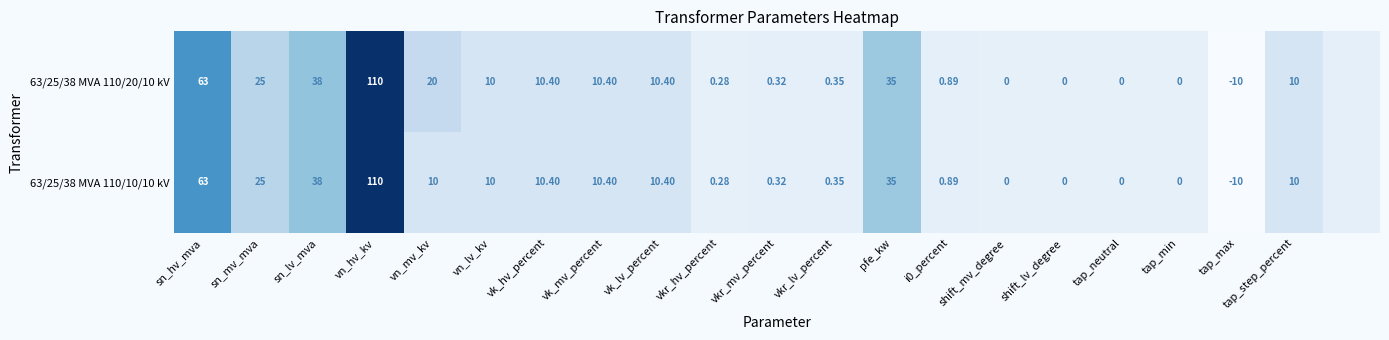

Is the value of 63/25/38 MVA 110/20/10 kV at tap_neutral greater than the value of 63/25/38 MVA 110/10/10 kV at tap_step_percent?

No